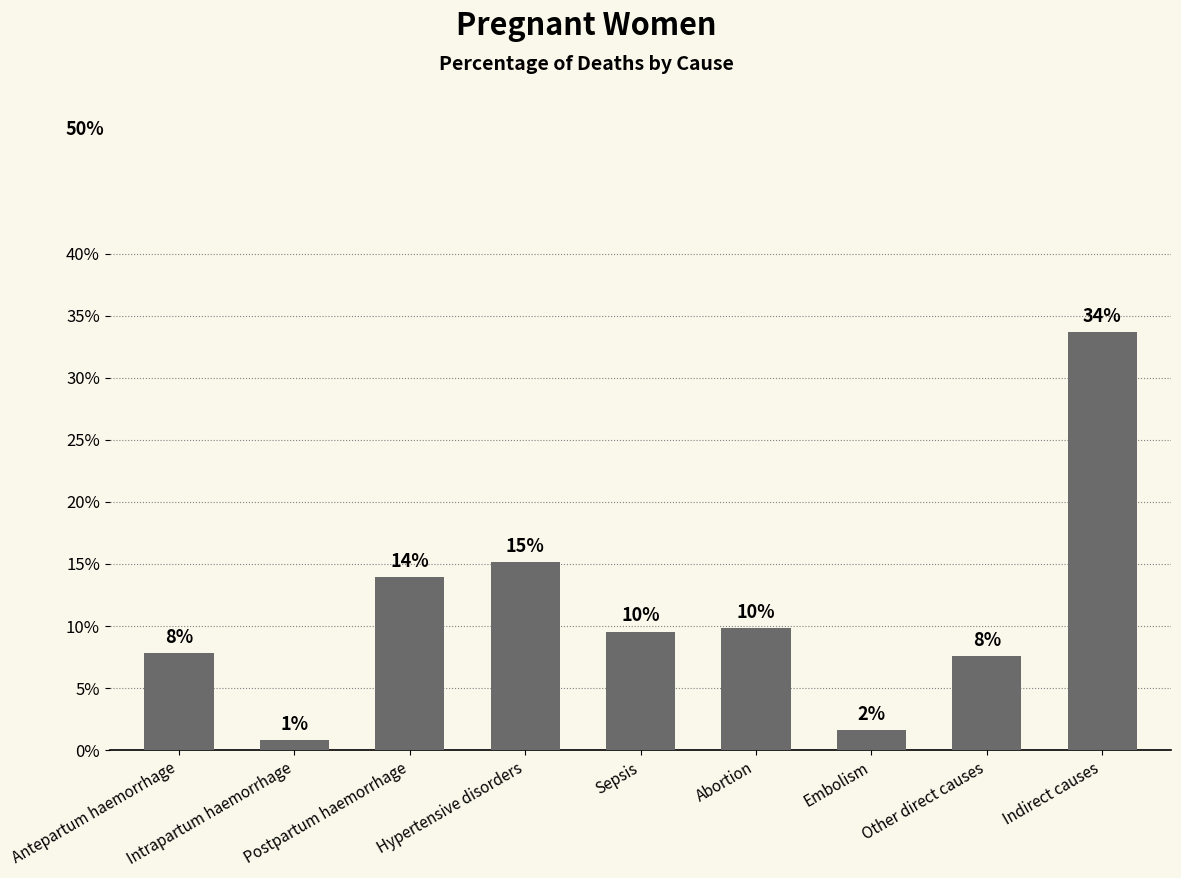

Does the chart contain any negative values?

No